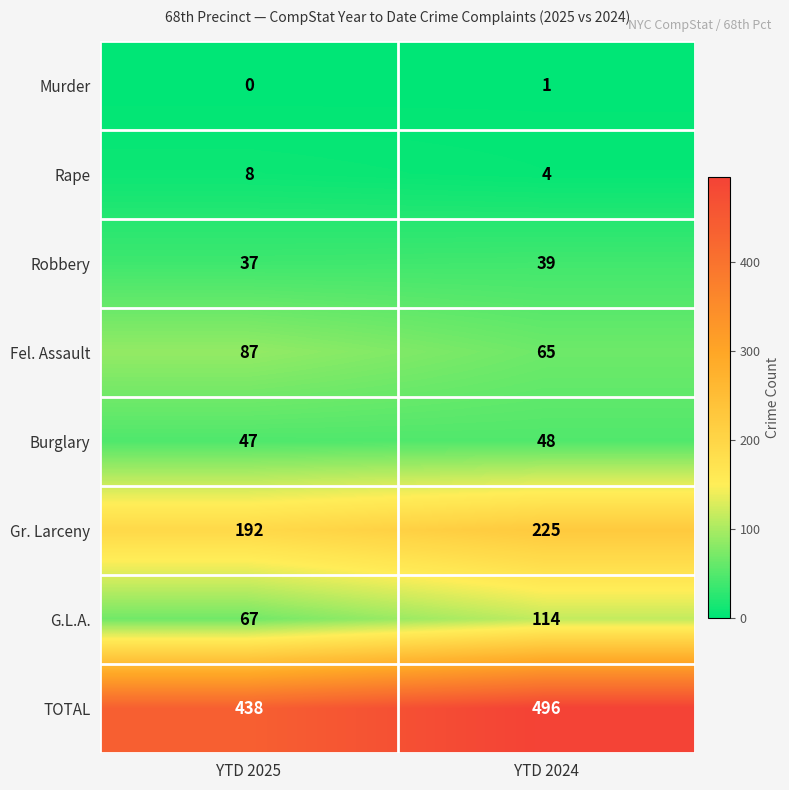

What is the difference between the highest and lowest values at YTD 2024?

495